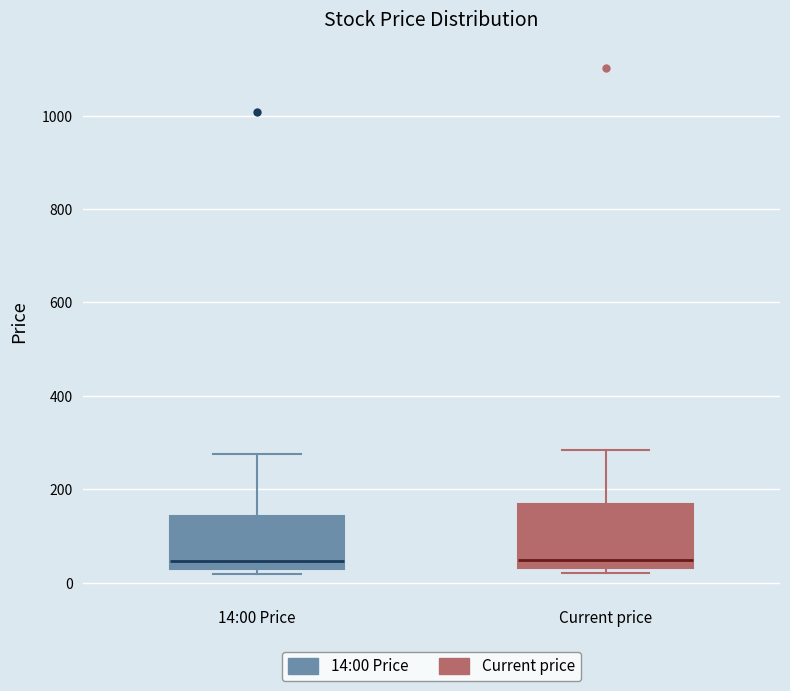

Where does the median line of the box for 14:00 Price sit on the y-axis? The values are not printed on the chart, so give them approximately, as read against the axis.

40